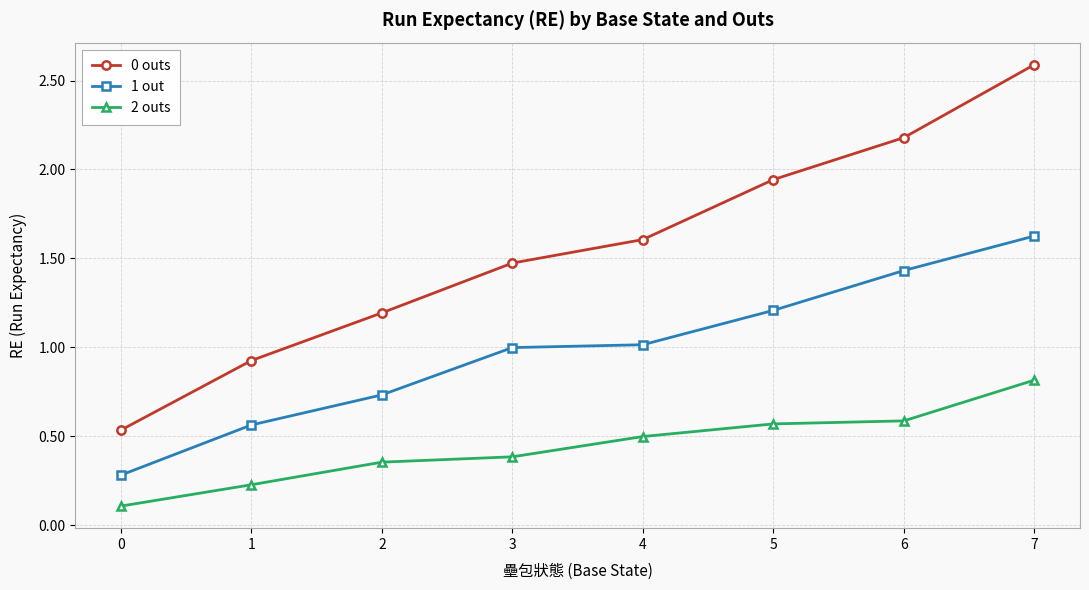

What is the total value across all series at 5?

3.7